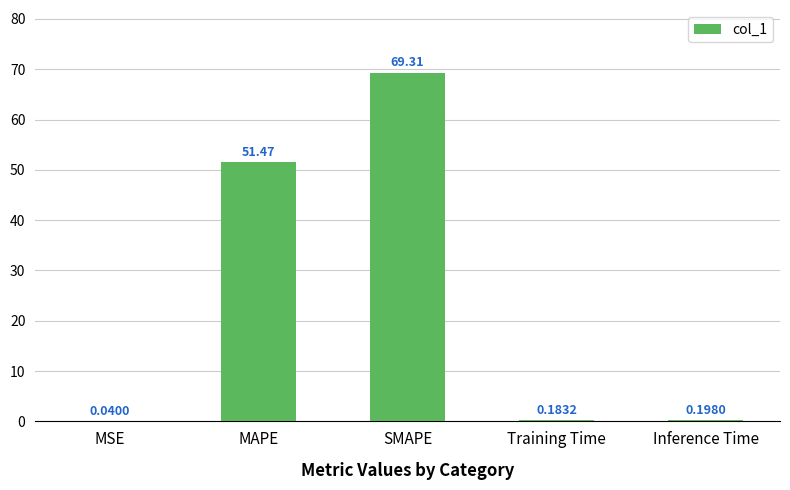

What is the sum of all values?

121.2